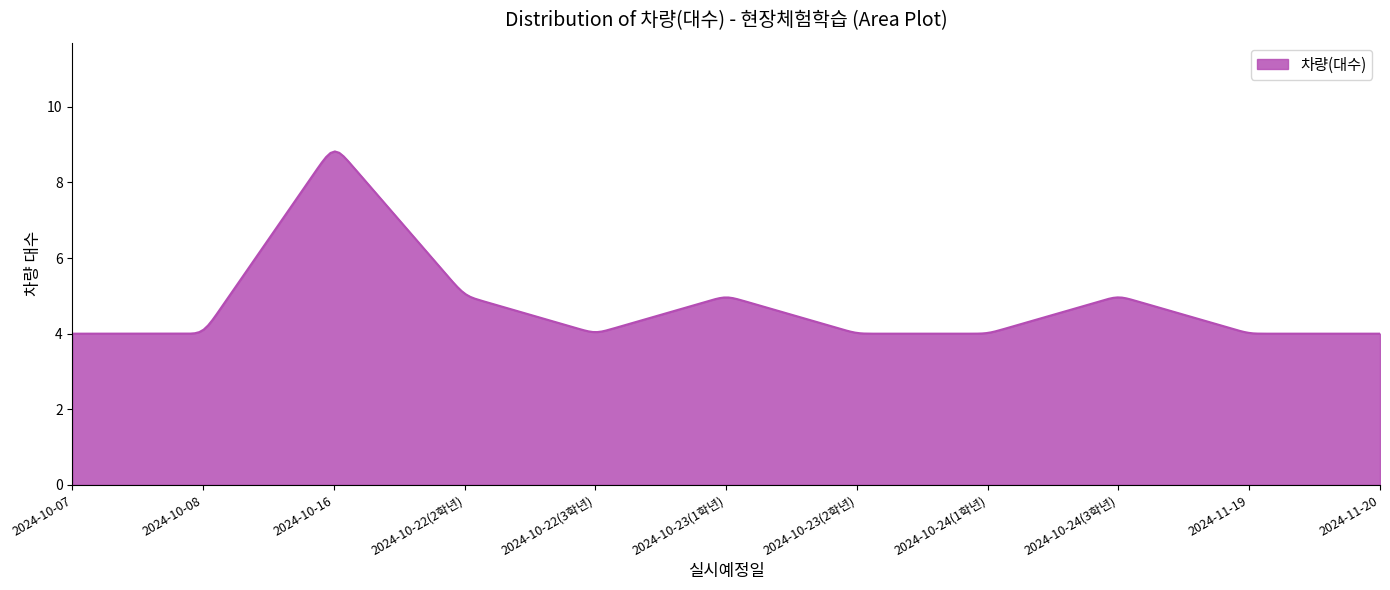

What is the maximum value shown in the chart?

8.8